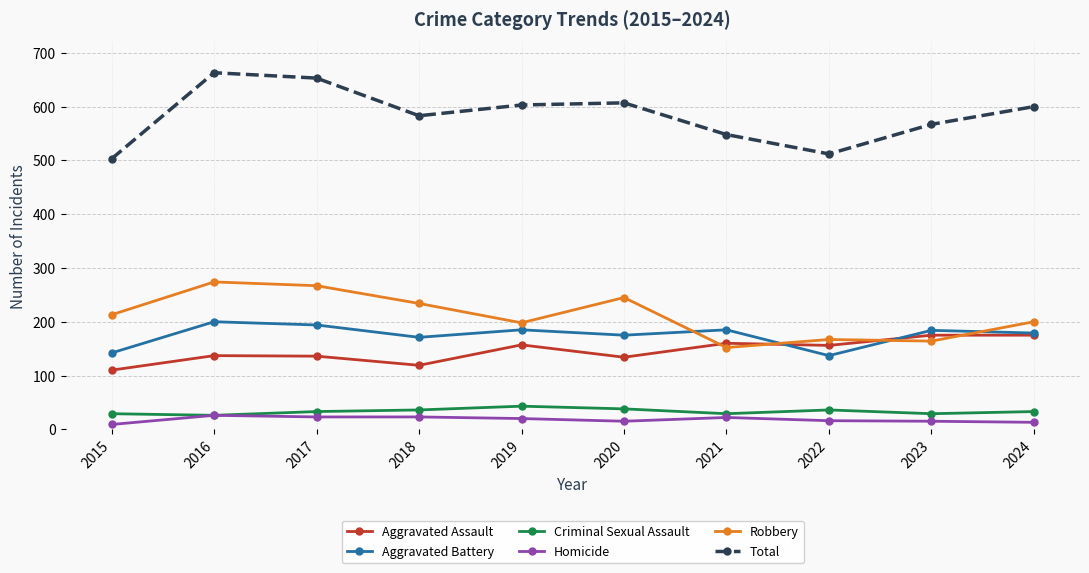

Is this an area chart (filled region under the line)?

No